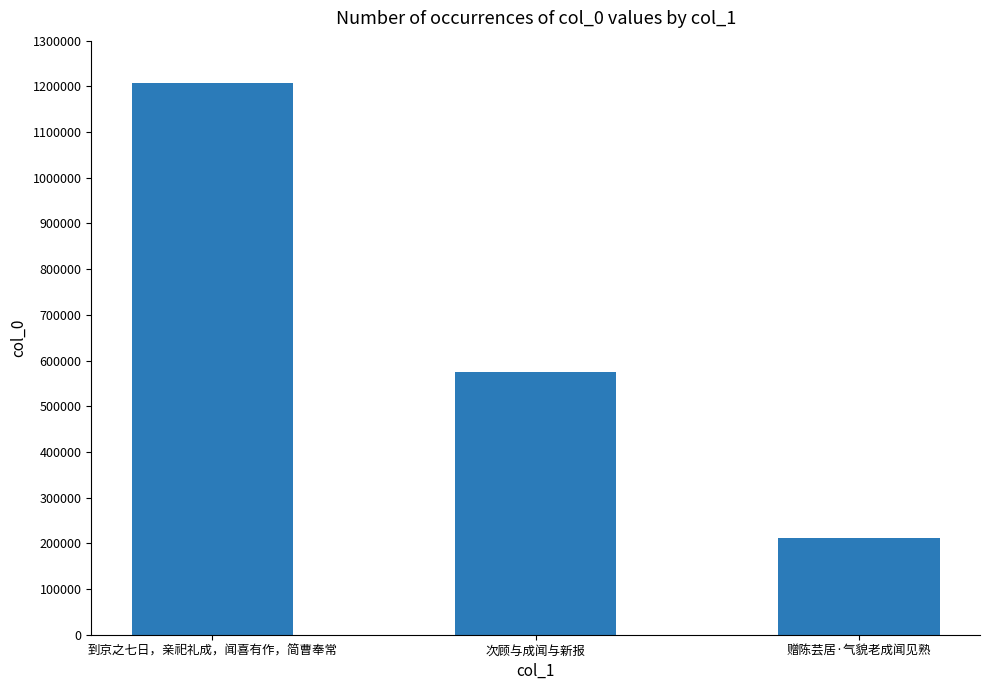

Is it true that the value at 到京之七日，亲祀礼成，闻喜有作，简曹奉常 is 1208143?

True